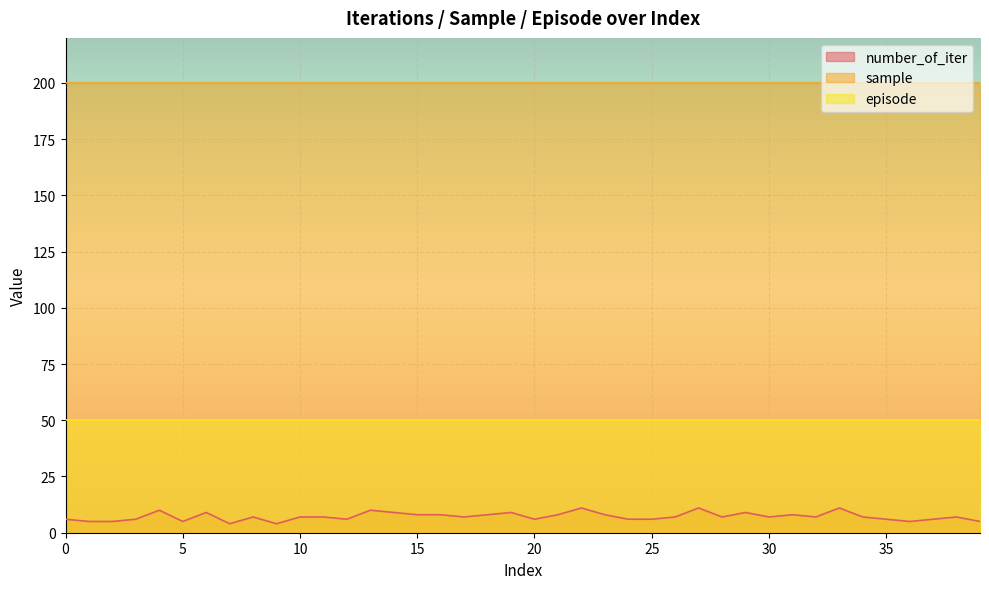

What is the total value across all series at 38?

257